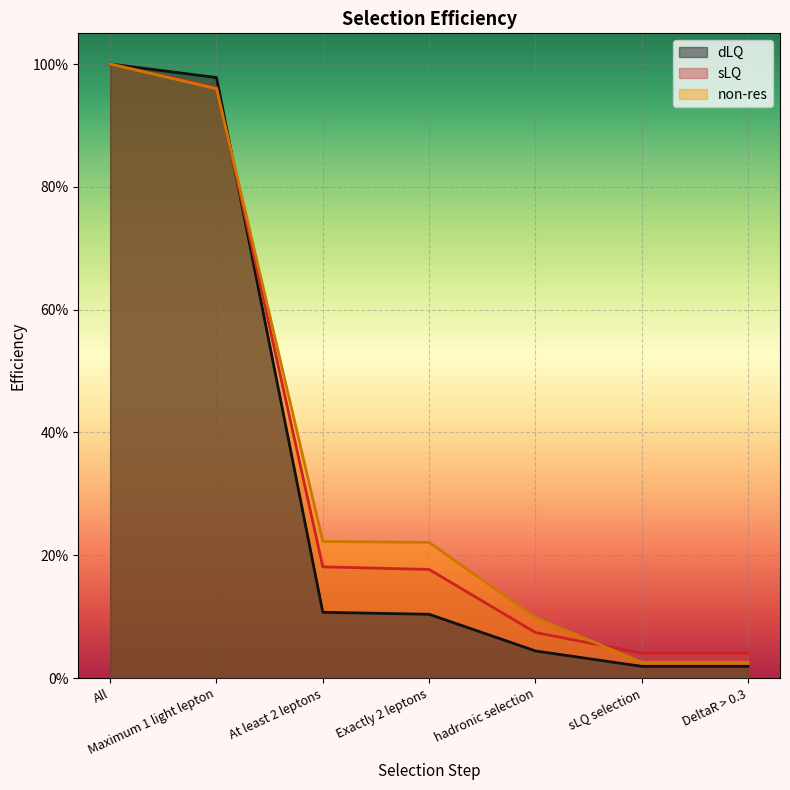

What is the highest value of the sLQ series?

1.0